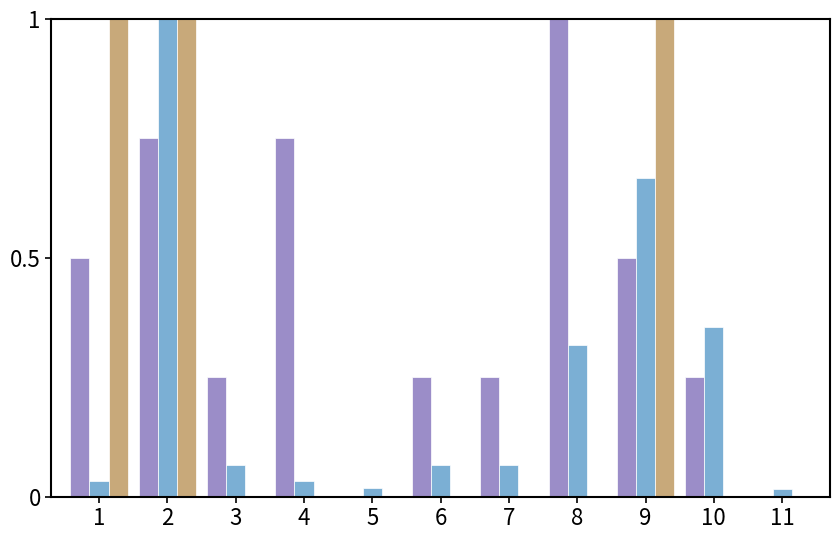

What is the total value across all series at 9?

2.2